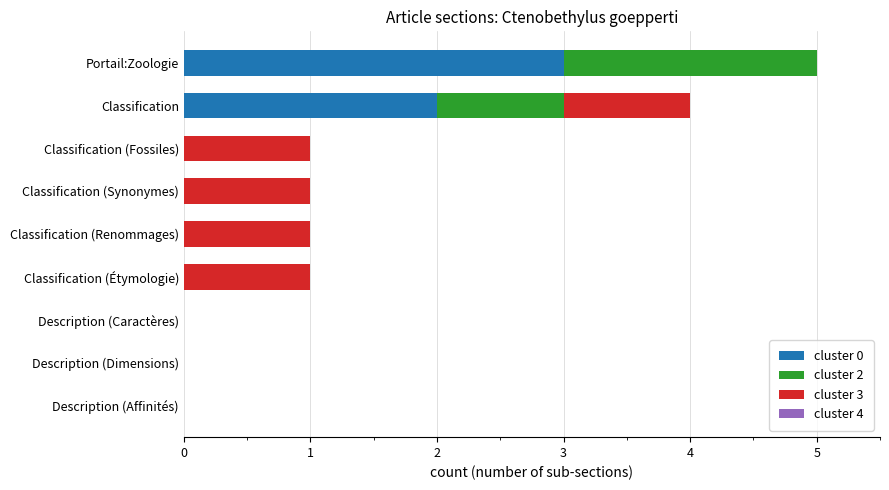

At which category is the sum across all series the highest?

Portail:Zoologie